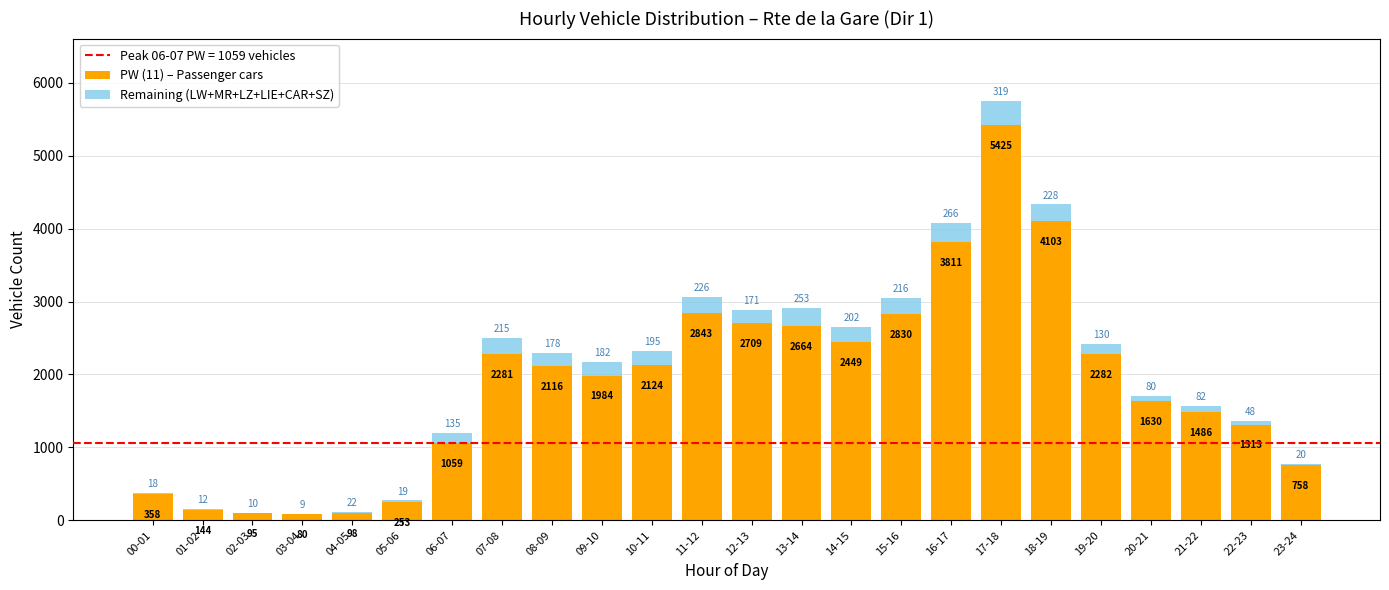

What is the difference between the PW (11) – Passenger cars values at 08-09 and 07-08?

165